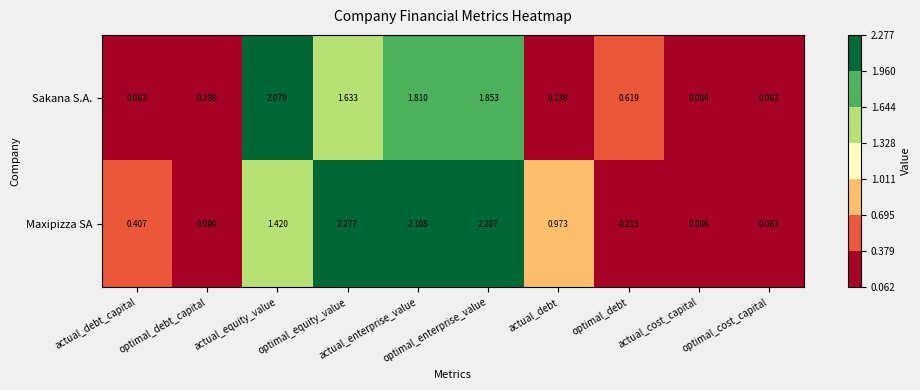

Rank the series at actual_equity_value from lowest to highest value.

Maxipizza SA, Sakana S.A.